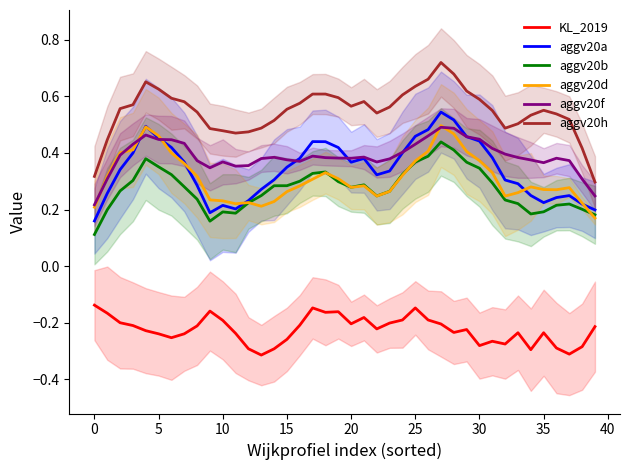

True or false: aggv20a has more than 2 points higher than both neighbors.

True